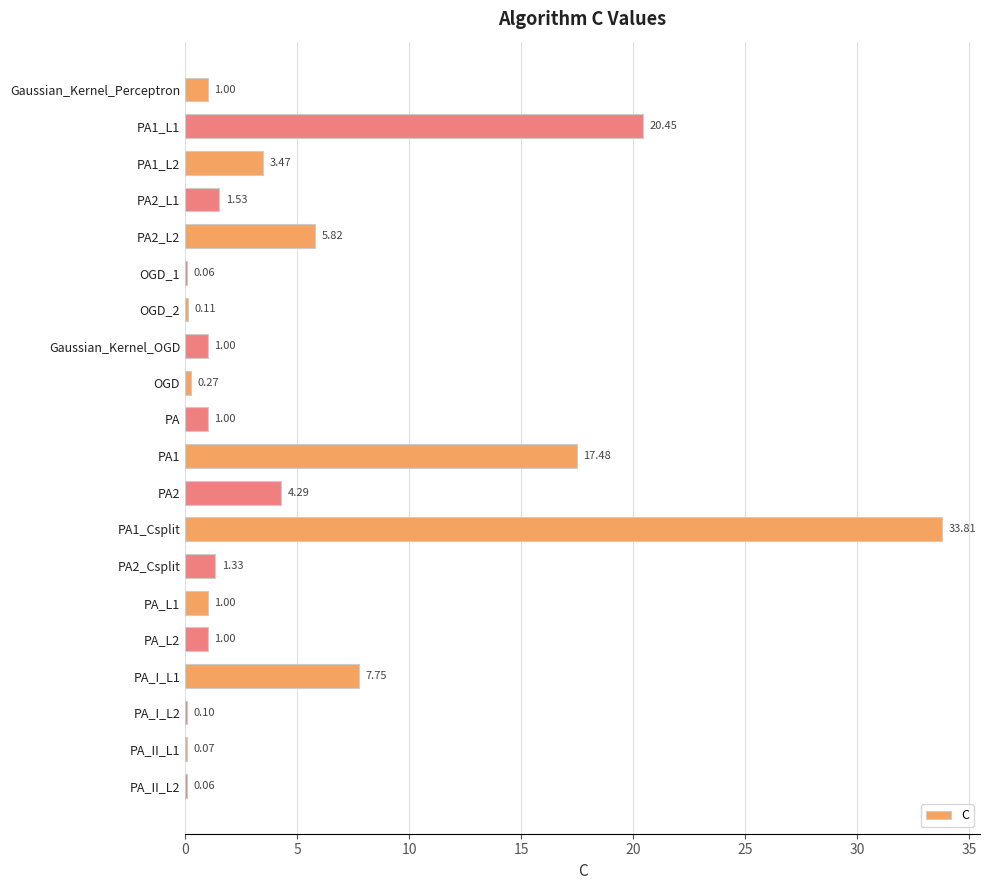

What is the ratio of the value at PA_L2 to the value at PA?

1.0